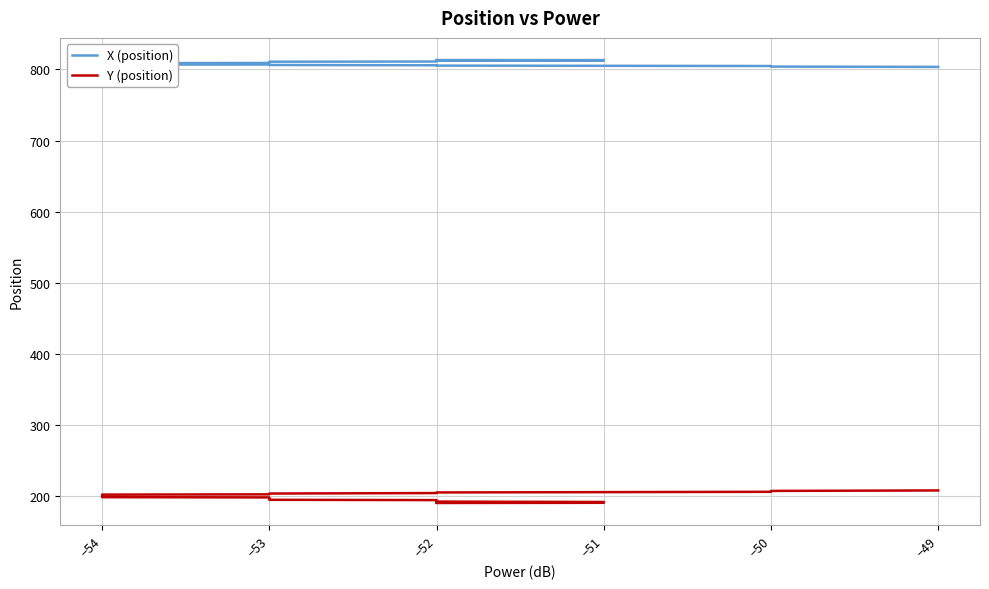

Reading right to left, extract all data points from this chart.

X (position): 803.6	804.0	804.5	804.9	805.1	805.4	805.6	805.9	806.3	806.6	806.7	806.9	807.0	807.0	807.4	807.7	808.0	808.1	808.3	808.5	808.9	809.1	809.3	809.5	809.7	809.8	810.2	810.5	810.8	810.9	811.1	811.7	811.8	812.0	812.3	812.5	812.7	813.0	813.1	813.2
Y (position): 208.2	207.5	206.8	206.2	205.8	205.3	204.9	204.5	203.8	203.2	203.1	202.6	202.3	202.1	201.3	200.8	200.4	200.2	199.8	199.4	198.7	198.3	198.0	197.4	197.1	196.8	196.2	195.8	195.2	195.0	194.6	193.6	193.4	193.1	192.5	191.7	191.4	191.0	190.8	190.5